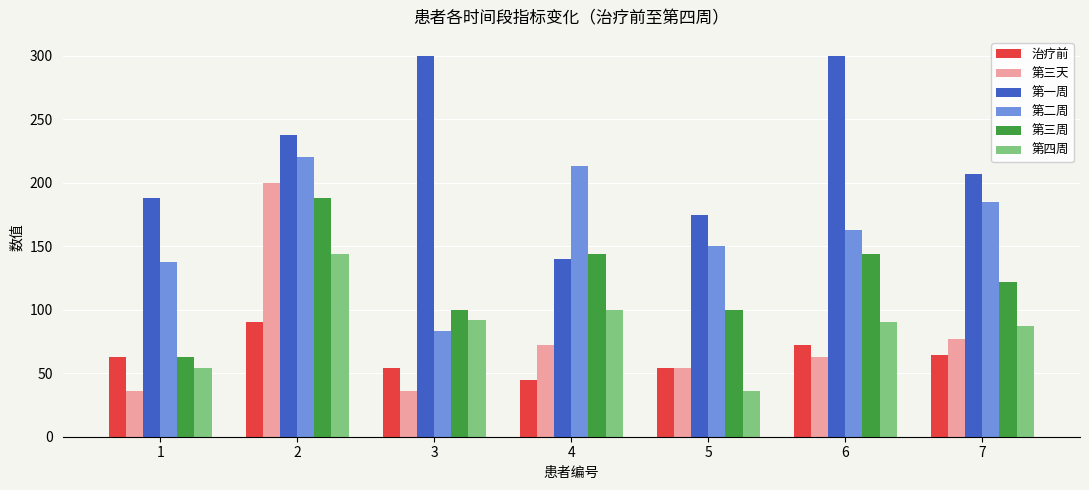

At which label does 第二周 reach its minimum?

3